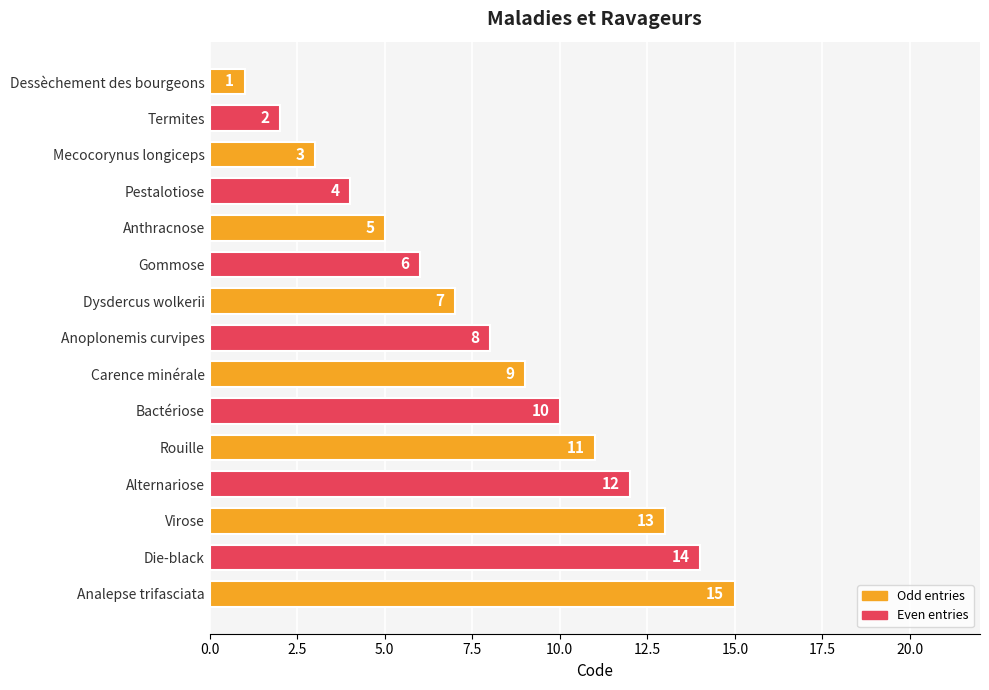

Count the number of categories in the chart.

15